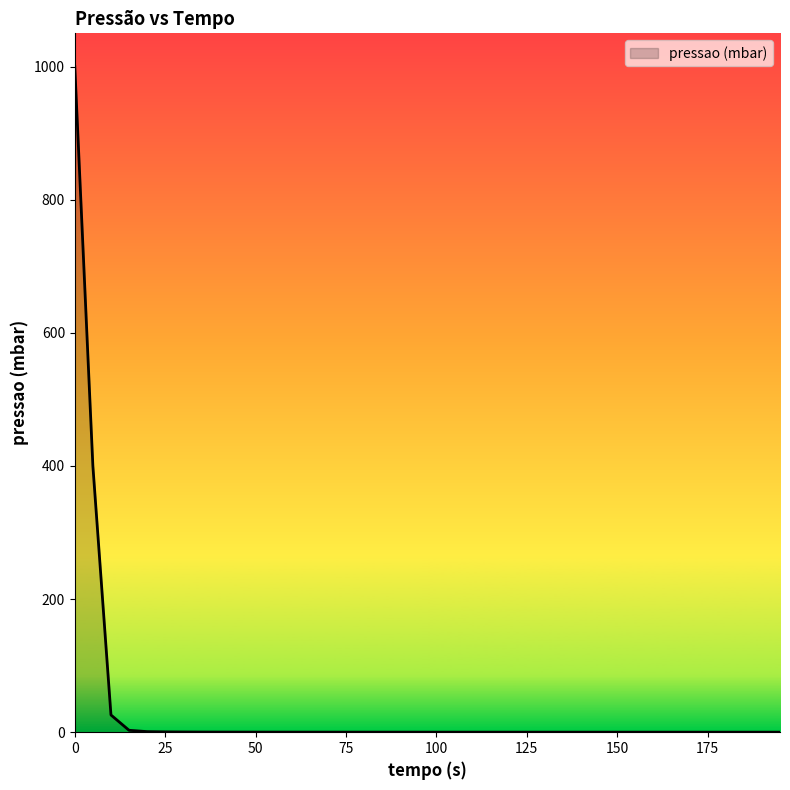

What is the difference between the maximum and minimum values?

999.9